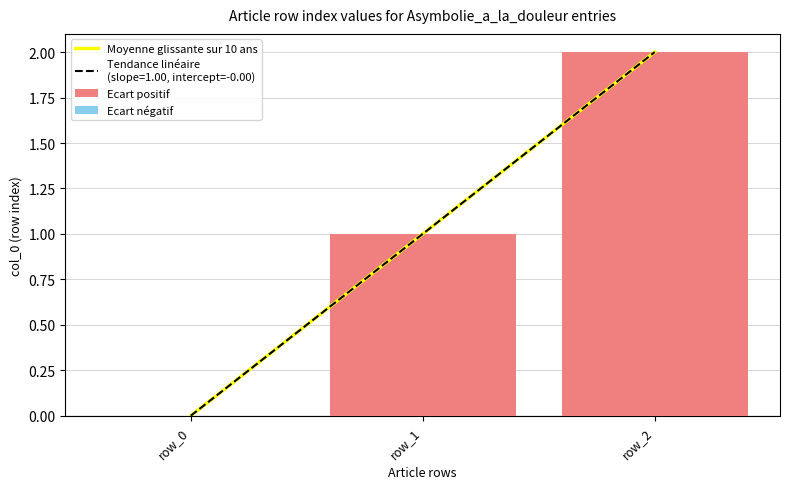

Which series has the largest range (max minus min)?

Moyenne glissante sur 10 ans